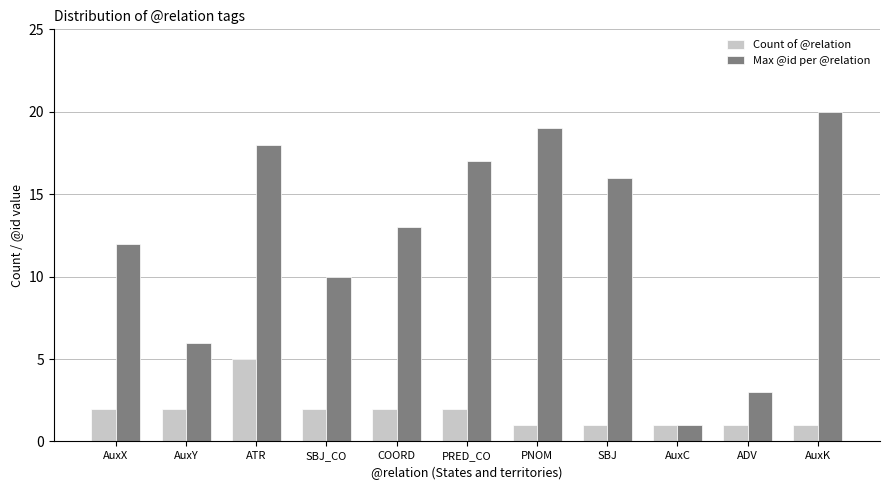

How many bars are there in each group?

2